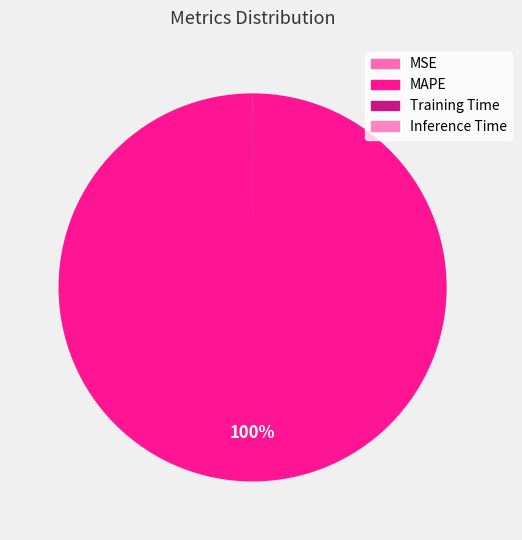

Is the sum of Training Time and MAPE greater than half?

Yes